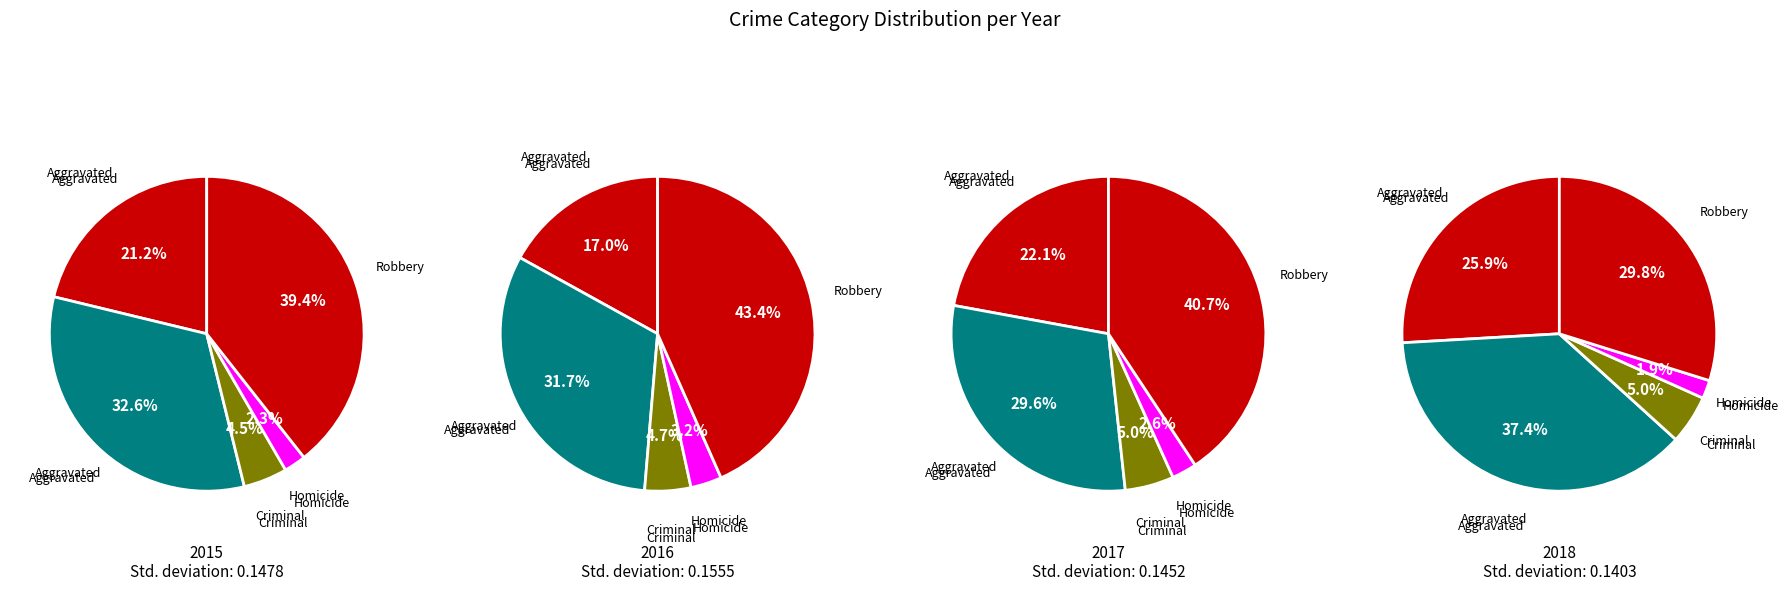

Combined, what portion of the pie is Robbery and Homicide?

41.6%